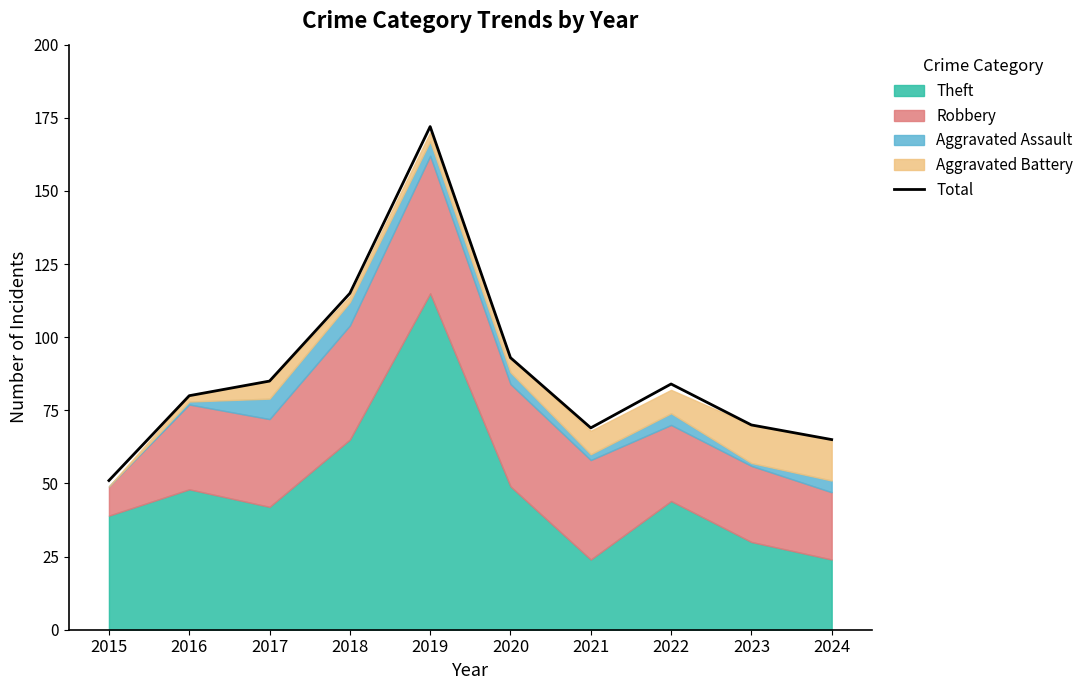

At which category does the chart reach its peak across all series?

2019